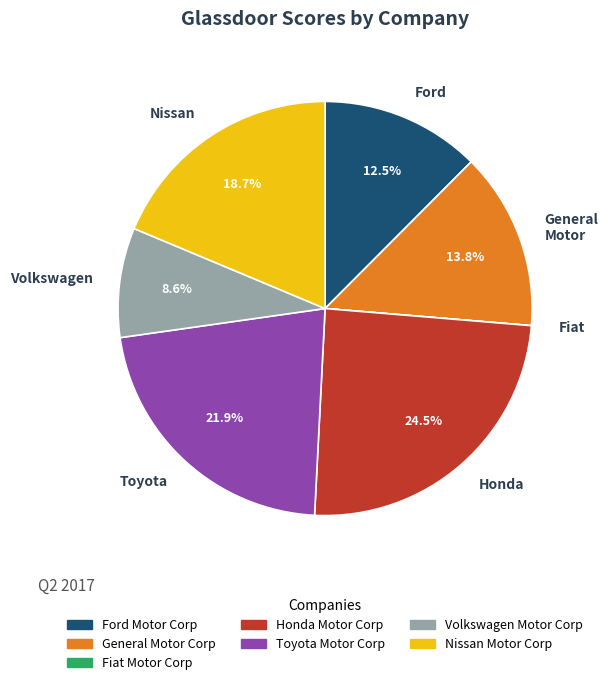

Which slice is the largest?

Honda Motor Corp